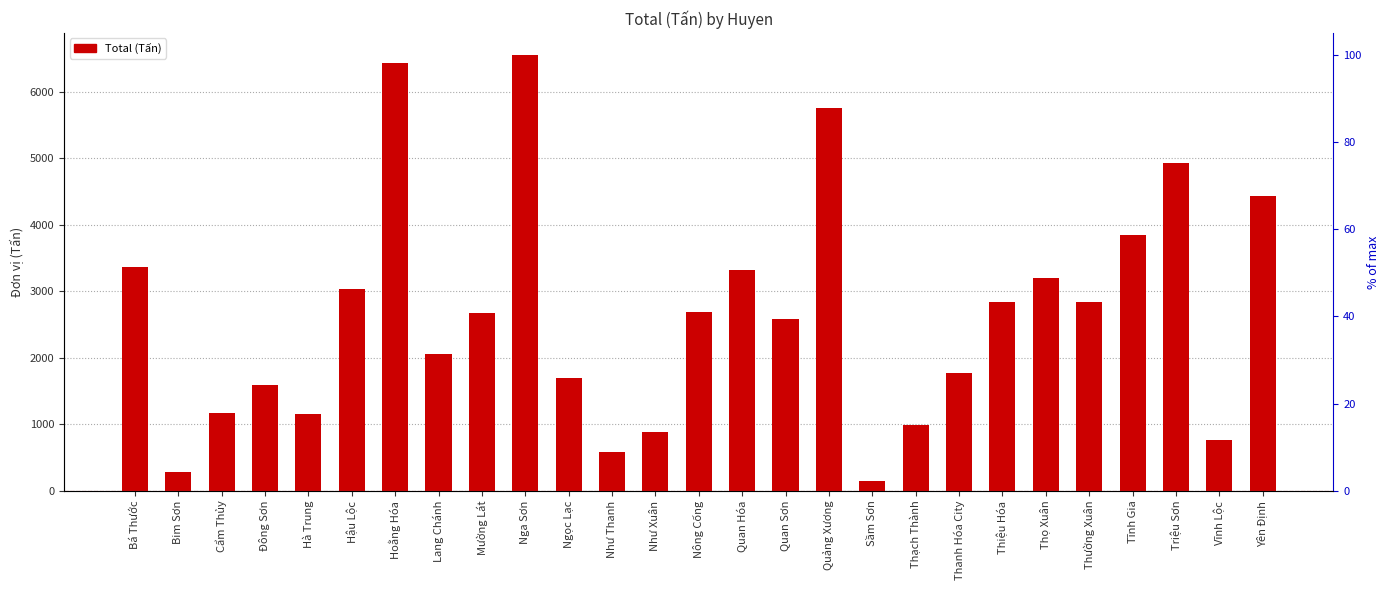

What is the ratio of the value at Thọ Xuân to the value at Tĩnh Gia?

0.8